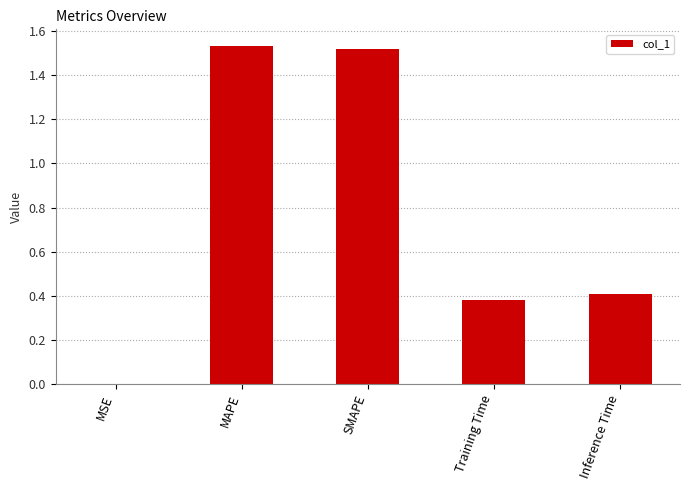

Between SMAPE and MSE, which is larger?

SMAPE